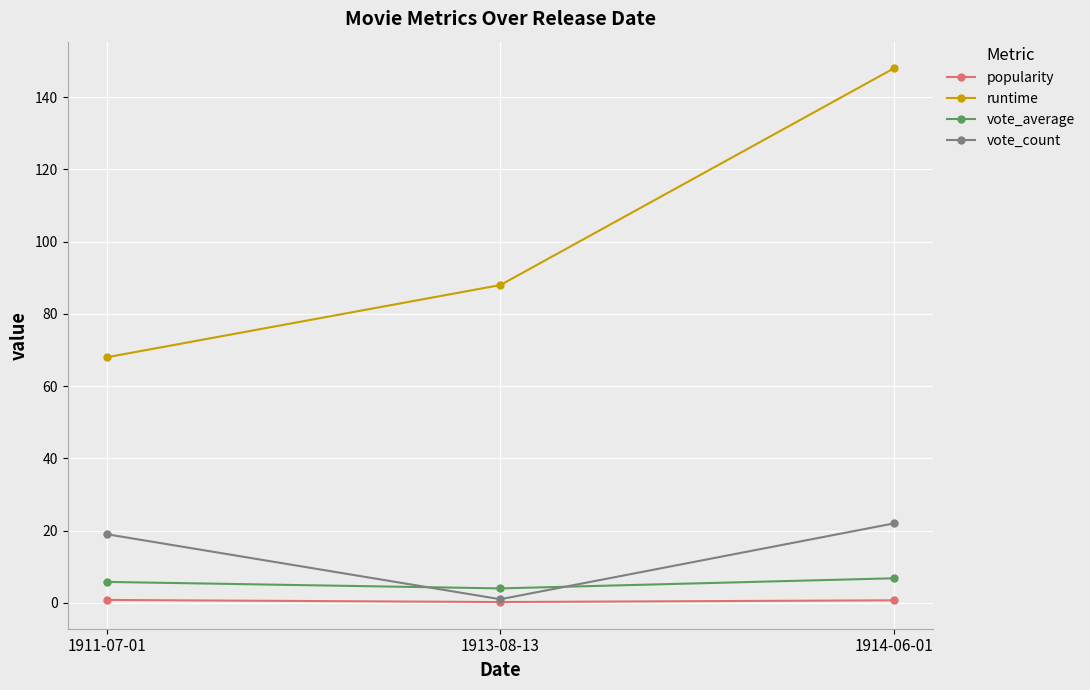

What is the greatest value displayed?

148.0